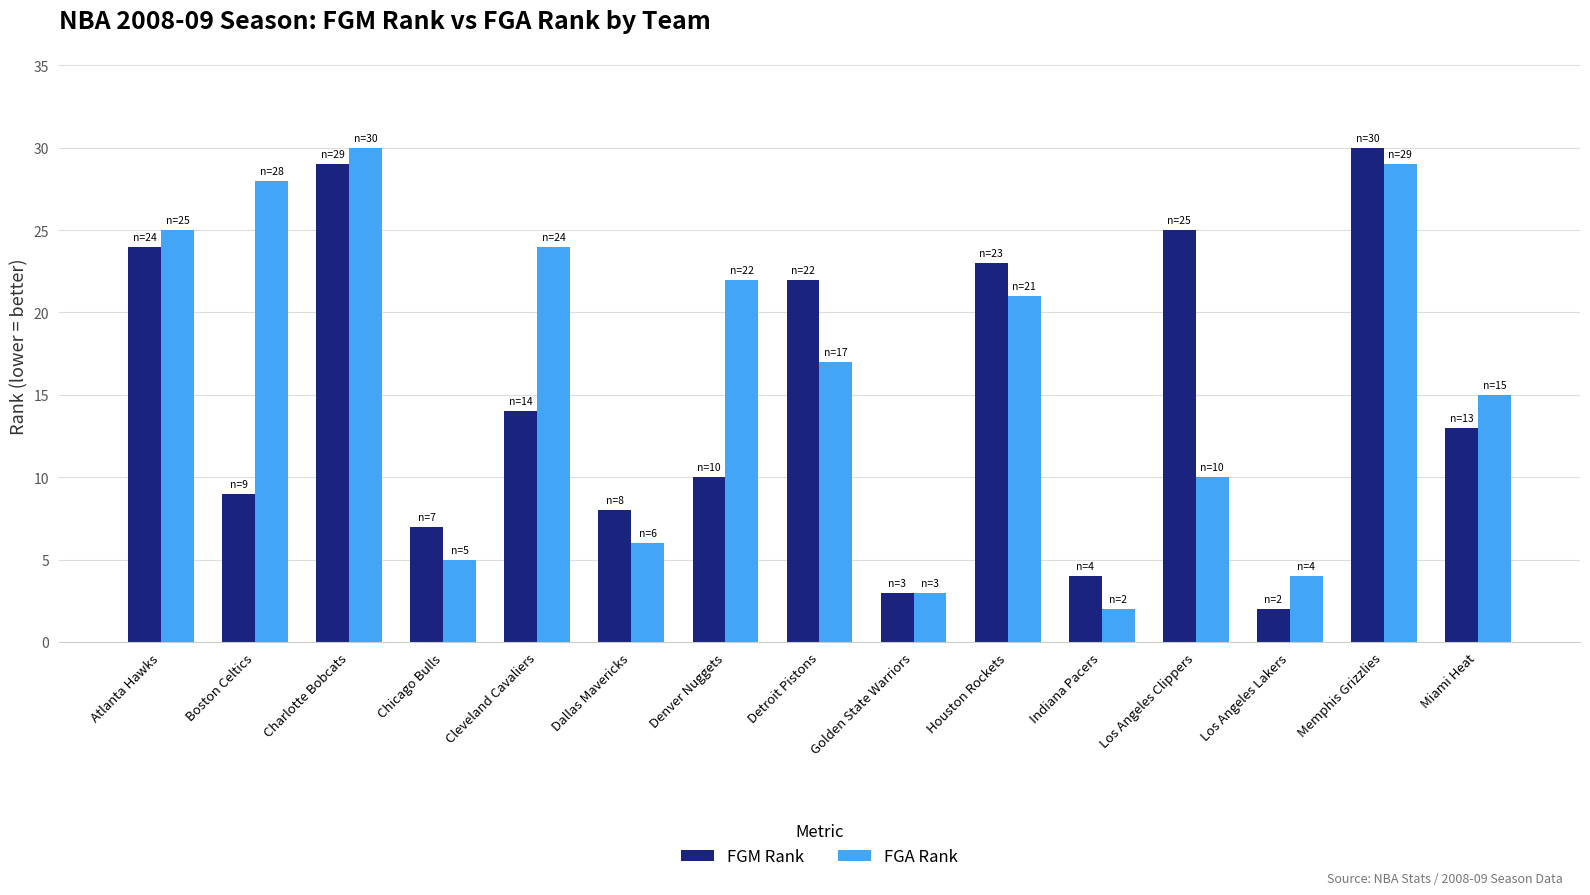

Between Chicago Bulls and Los Angeles Clippers, which series saw the biggest shift?

FGM Rank